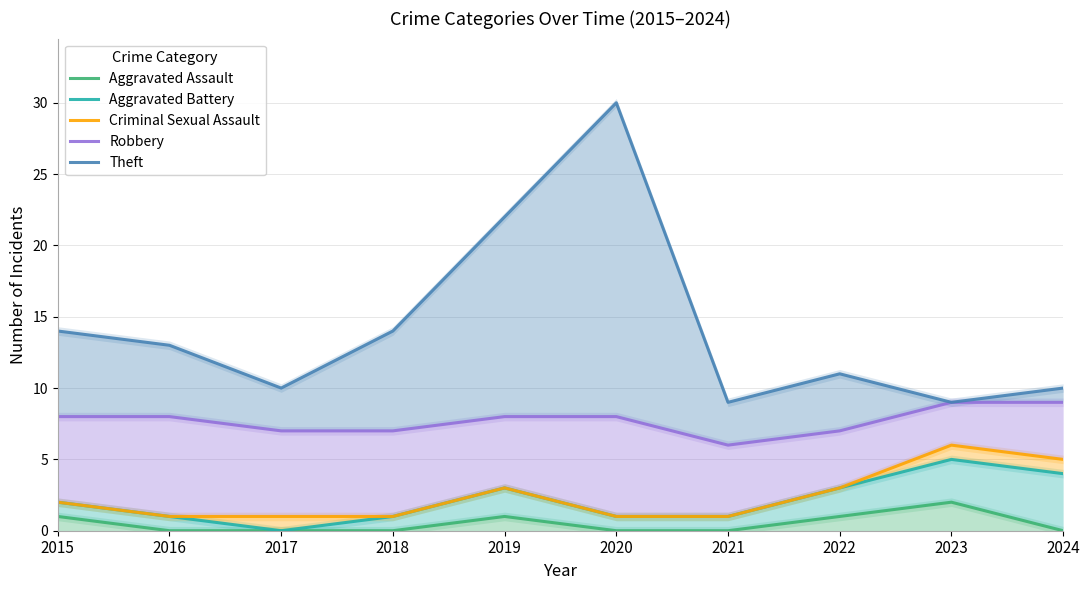

List the labels in order of Aggravated Assault value, largest first.

2023, 2015, 2019, 2022, 2016, 2017, 2018, 2020, 2021, 2024